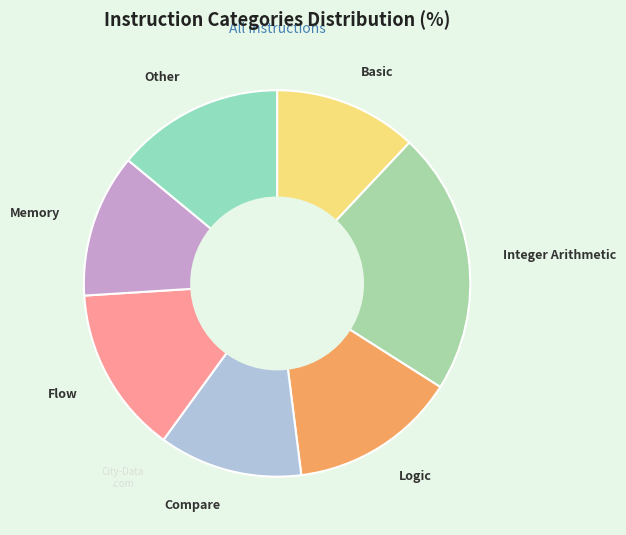

How many segments does this pie chart have?

7